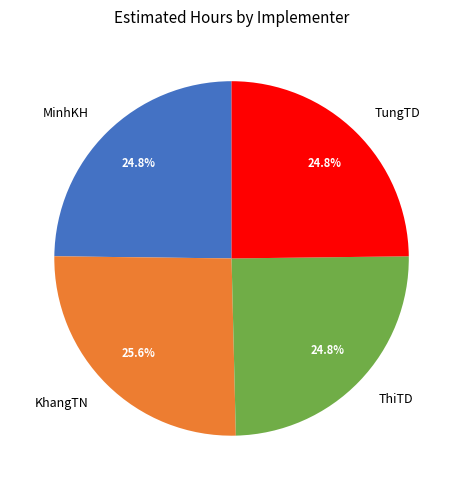

Count the number of slices in the pie.

4